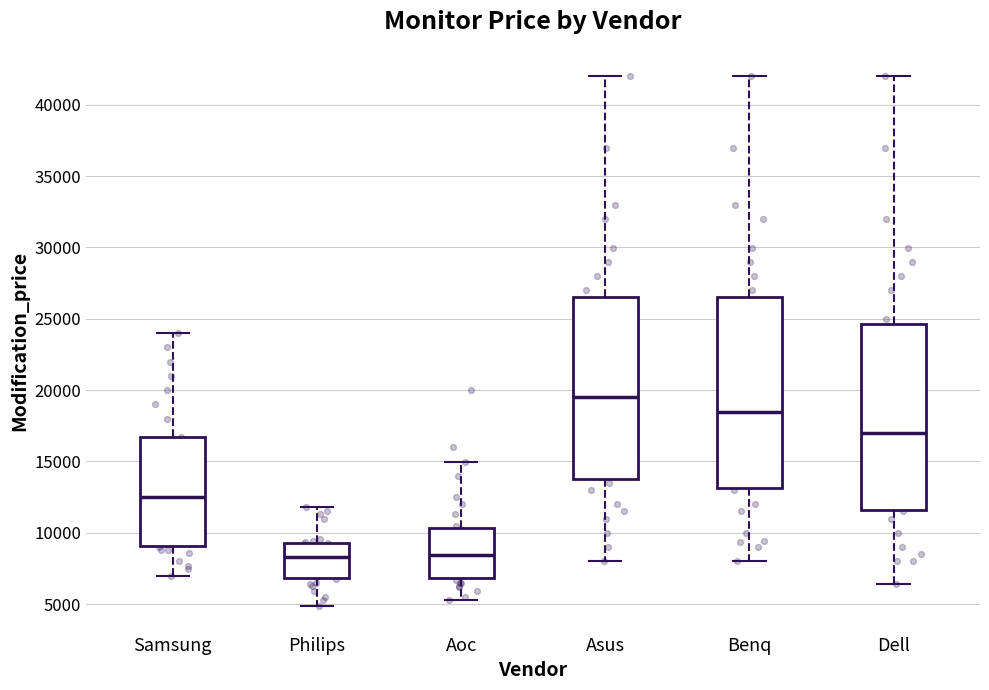

Reading left to right, transcribe this box plot: for each box, give where its median line is, the range the box spans, and where its two whiskers end, as read against the y-axis. The values are not printed on the chart, so give them approximately, as read against the axis.

Samsung: median 12500, box 9000 to 16500, whiskers 7000 to 24000
Philips: median 8500, box 7000 to 9500, whiskers 5000 to 12000
Aoc: median 8500, box 7000 to 10500, whiskers 5500 to 15000
Asus: median 19500, box 13500 to 26500, whiskers 8000 to 42000
Benq: median 18500, box 13000 to 26500, whiskers 8000 to 42000
Dell: median 17000, box 11500 to 24500, whiskers 6500 to 42000